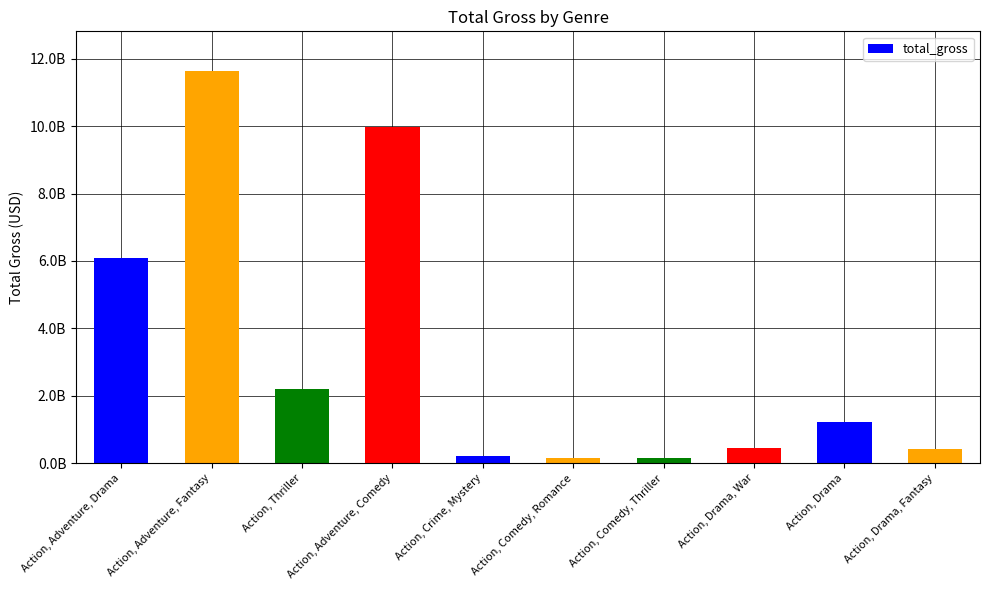

Reading right to left, transcribe all the data shown in this chart.

410391254	1211406820	455564207	168712879	169036319	223352199	9968182269	2218090950	11645355713	6087926830